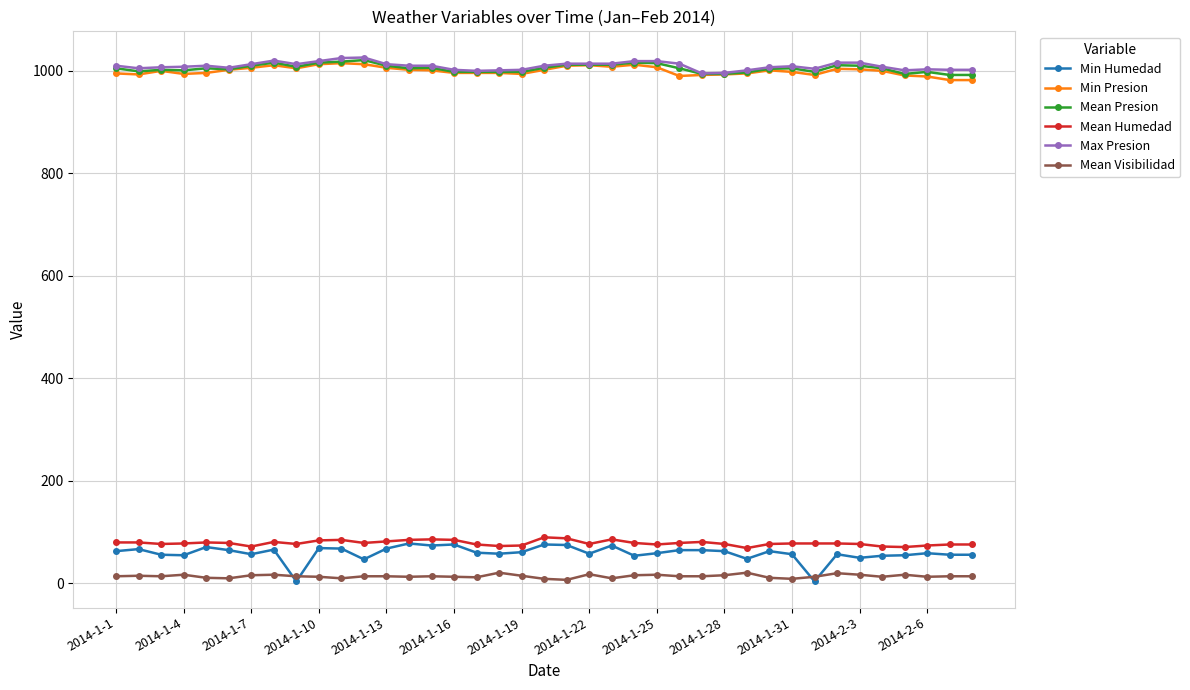

What is the lowest value of the Max Presion series?

995